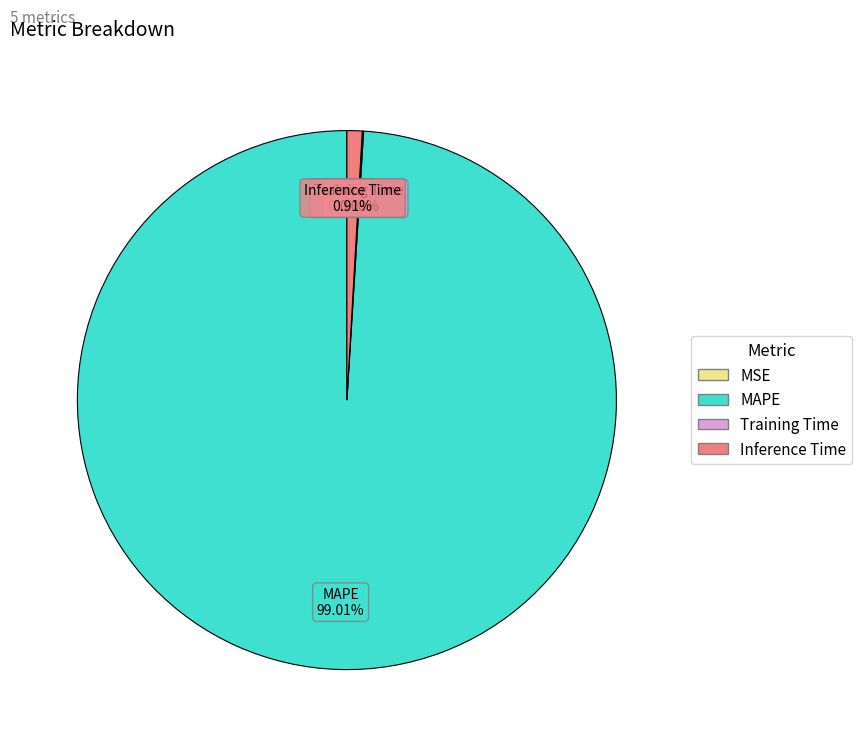

Which category has the biggest portion of the pie?

MAPE